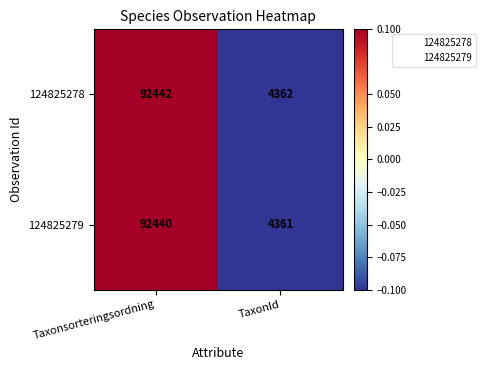

The value of 124825278 at TaxonId is 4362. True or false?

True